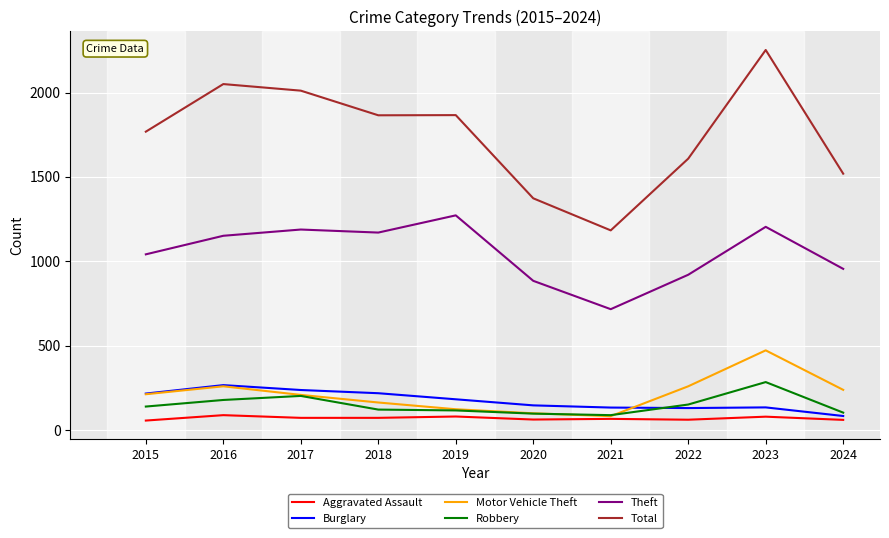

What is the total value across all series at 2021?

2268